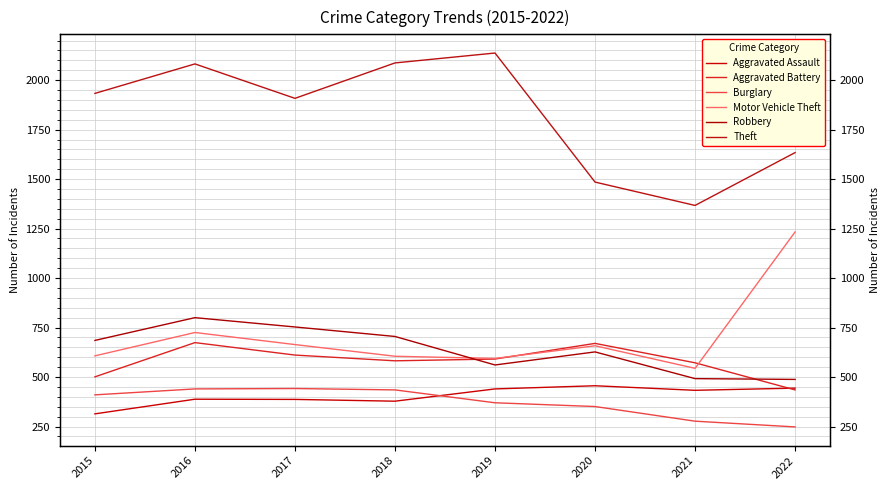

Is it true that Aggravated Battery equals 881 at 2021?

False